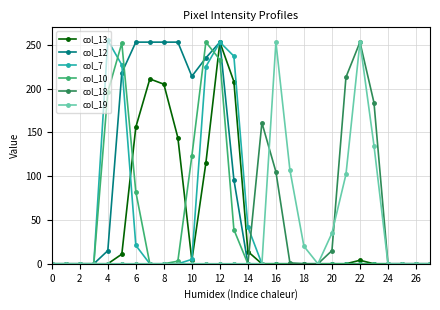

How many series are shown in this chart?

6